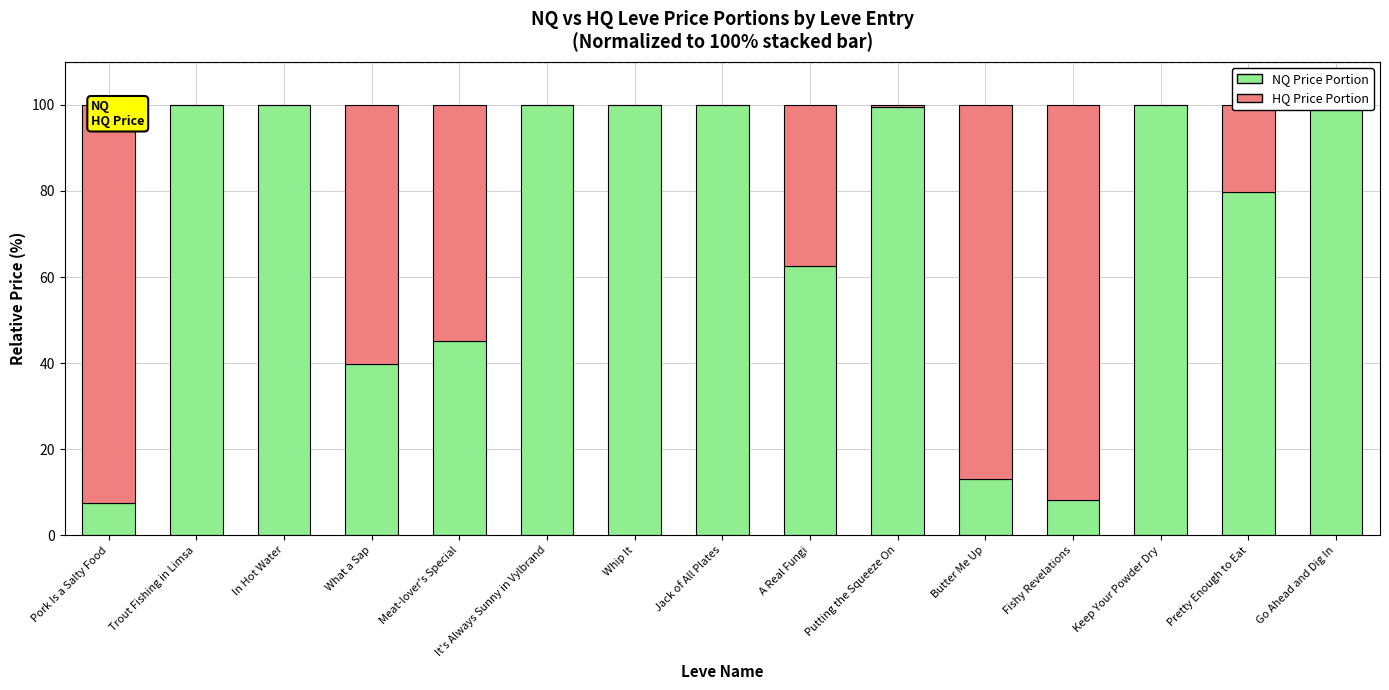

Does the chart contain any negative values?

No